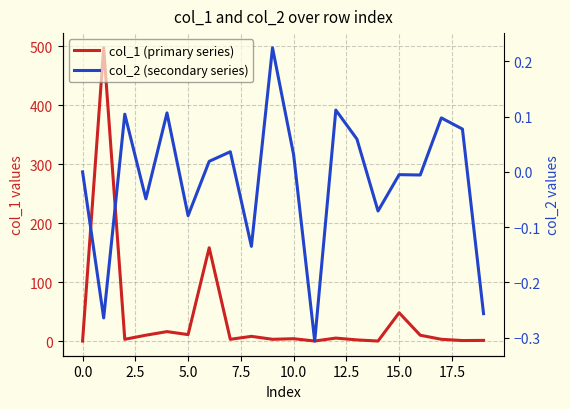

At which category does the chart reach its minimum across all series?

11